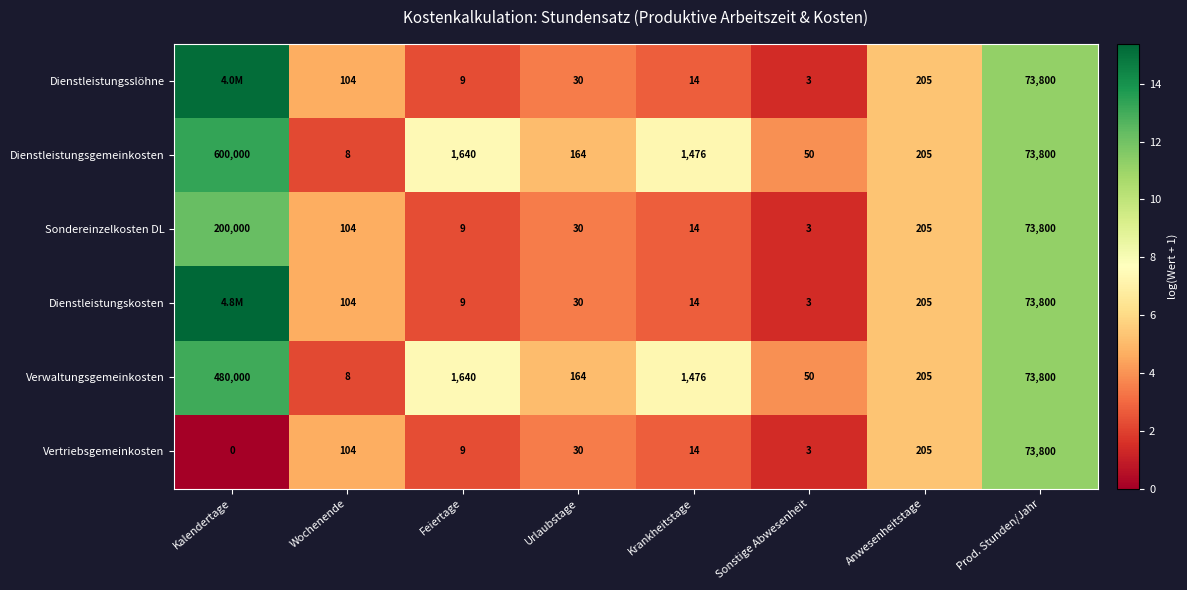

At which category is the sum across all series the highest?

Kalendertage